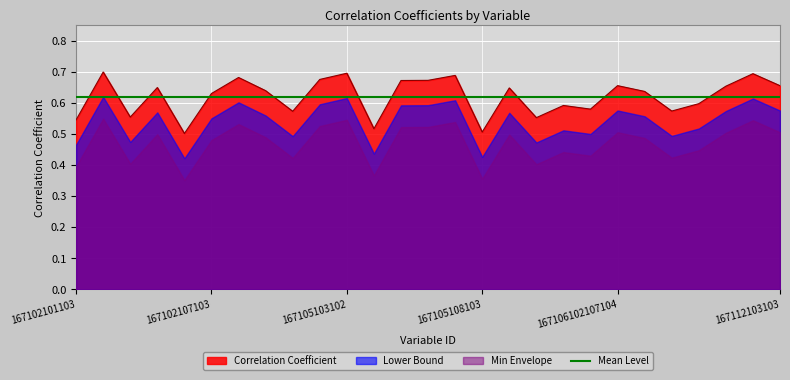

Where is the data nearest to the value 0?

167102105105